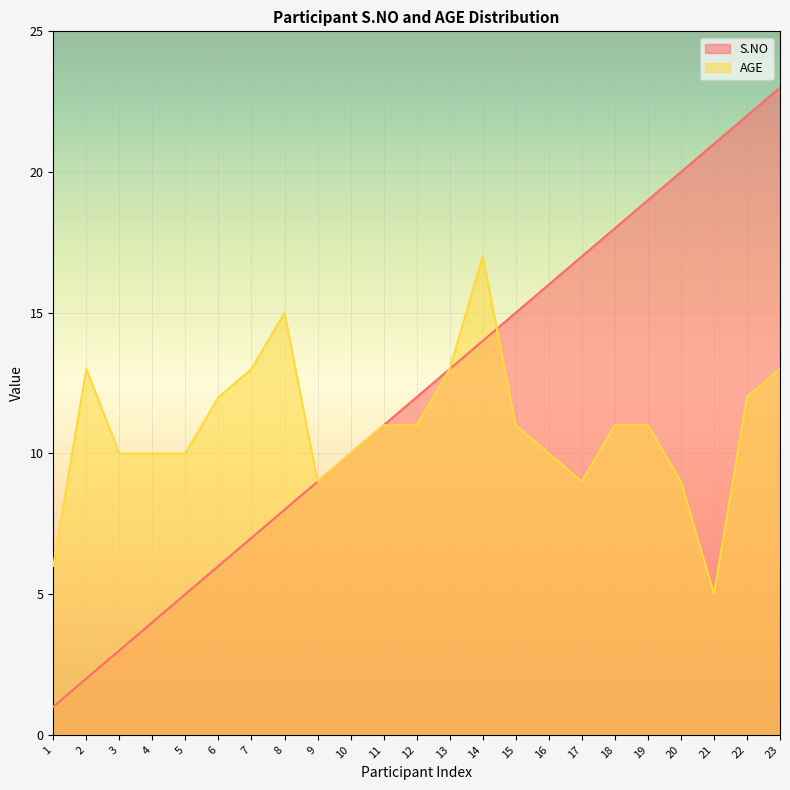

What is the difference between the maximum and minimum values in the AGE series?

12